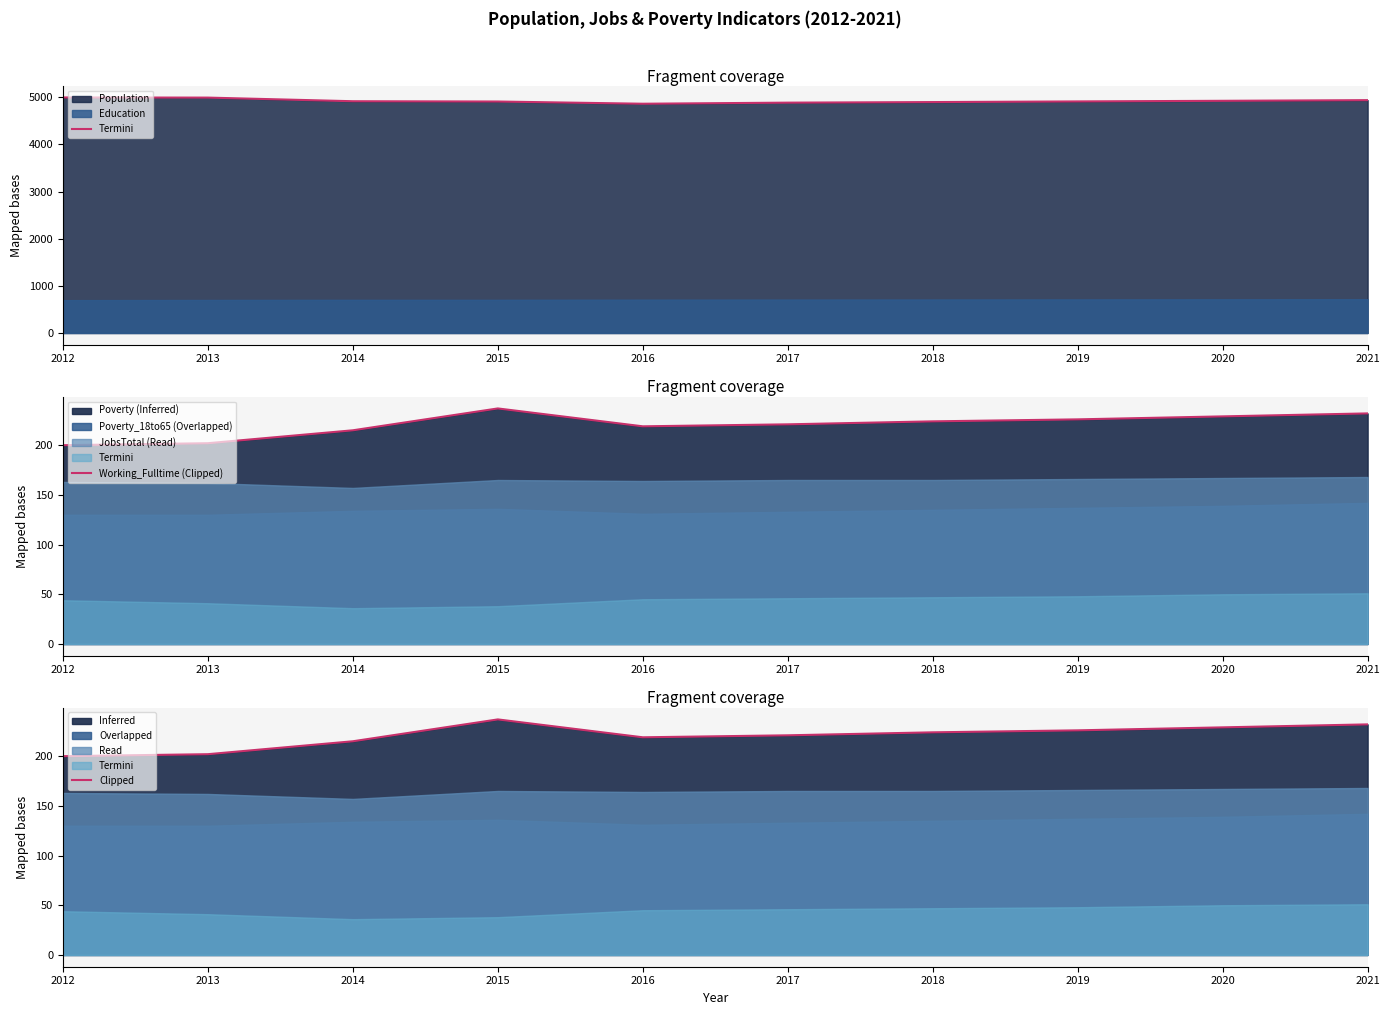

Where does the data first go above 224?

2015